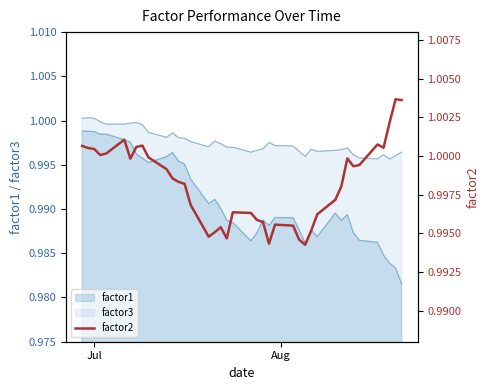

True or false: factor1 and factor3 intersect in this chart.

False